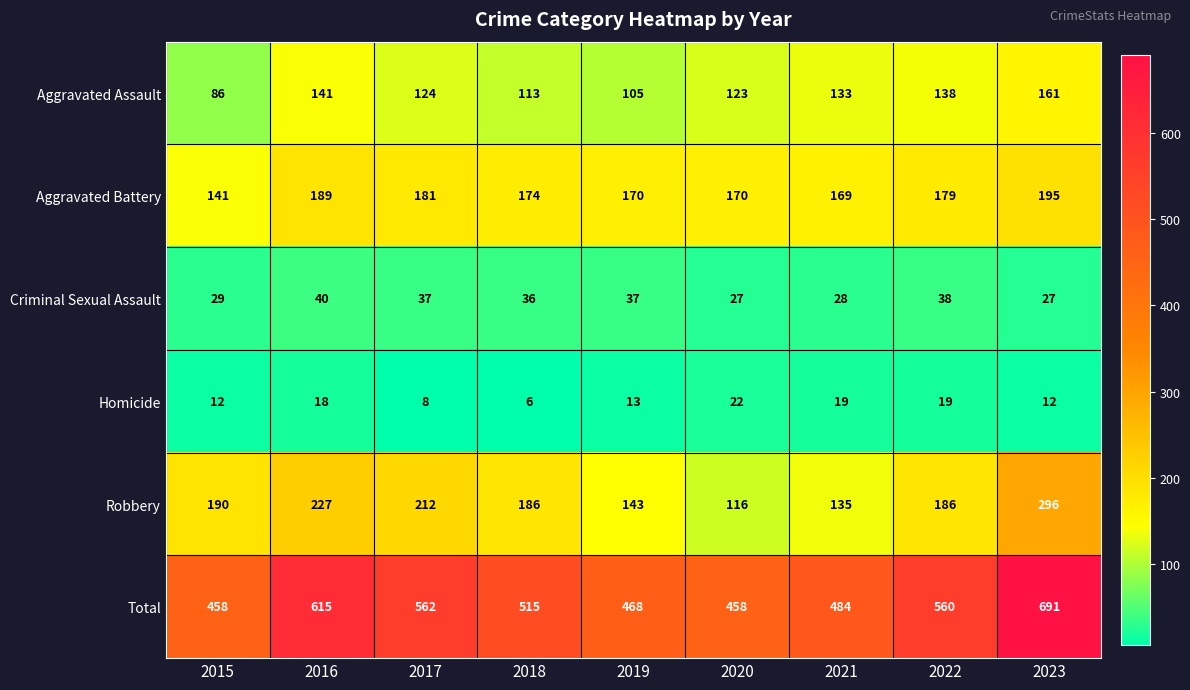

How many categories are shown in the chart?

9